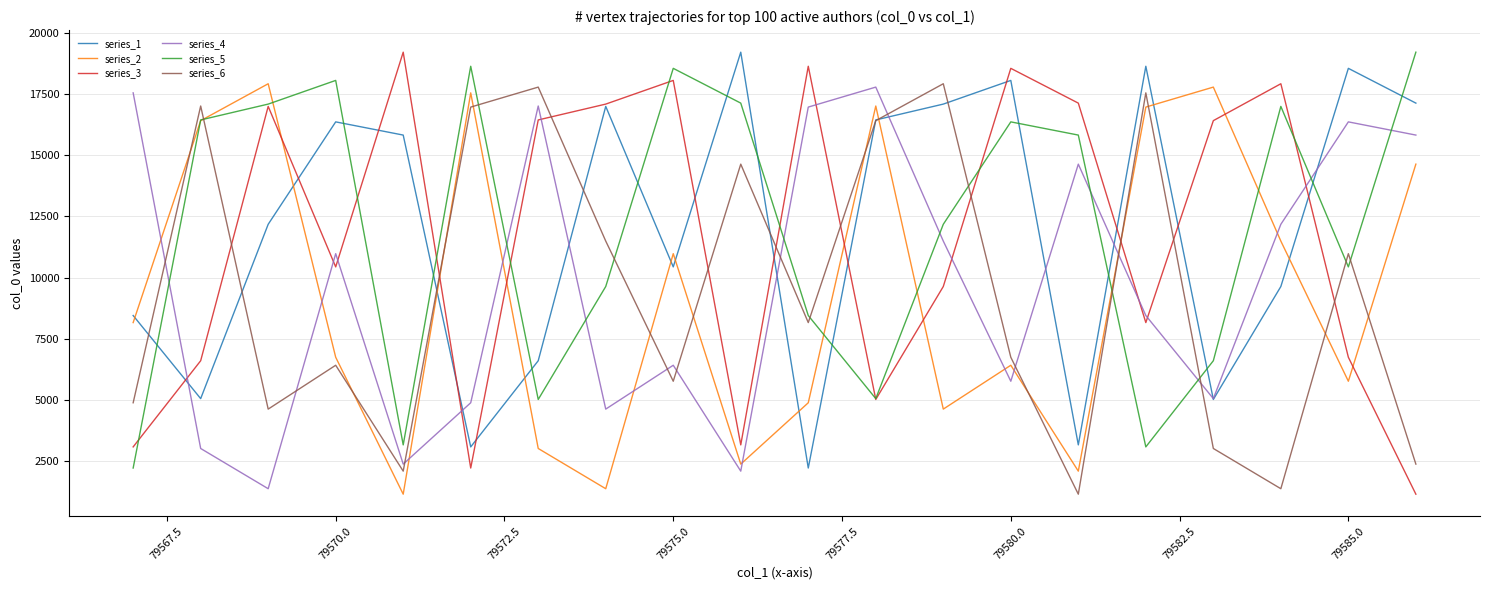

True or false: series_3 has more than 1 points higher than both neighbors.

True